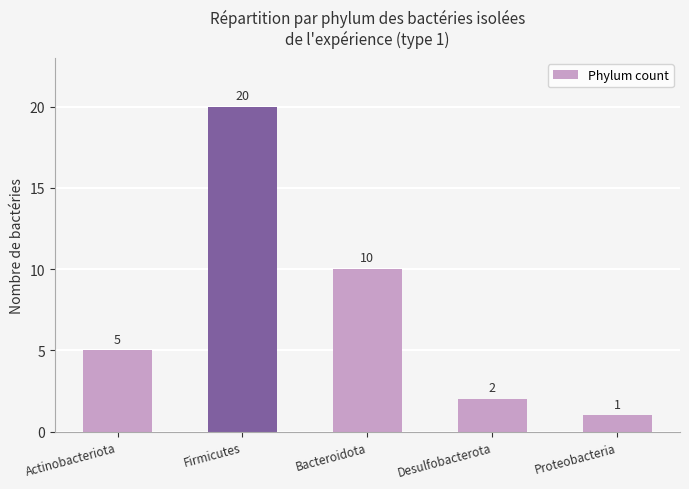

What position from the left is Actinobacteriota?

1